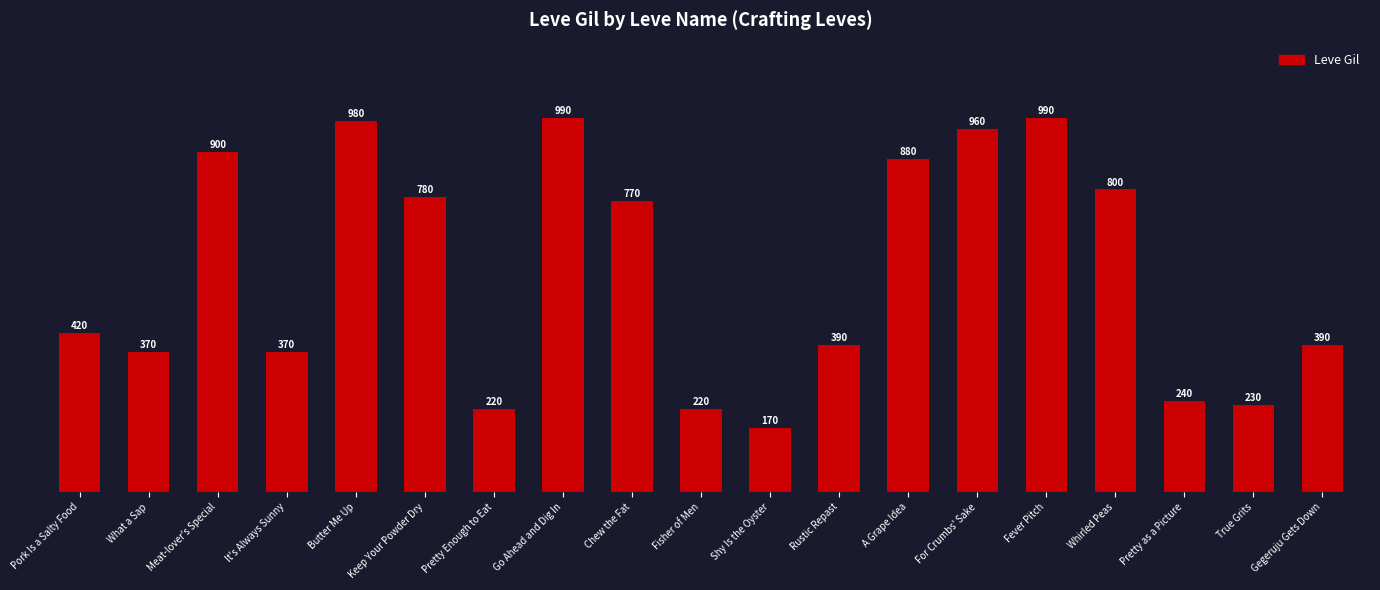

What is the label of the 6th bar from the right?

For Crumbs' Sake